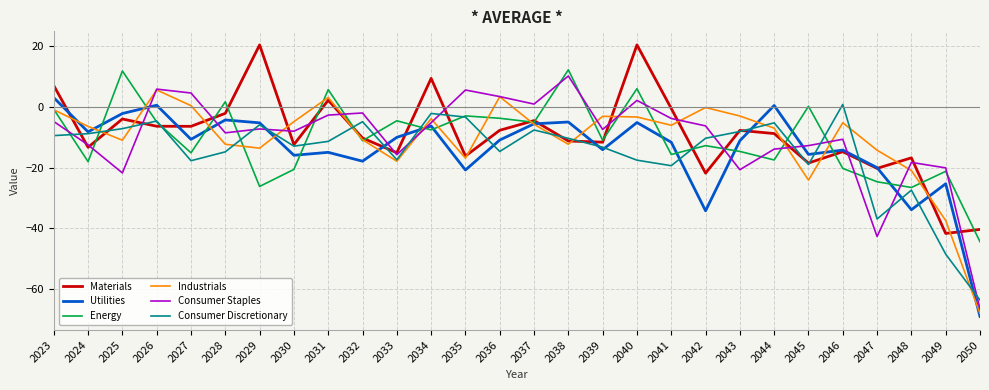

Which series changed the most between 2031 and 2033?

Industrials